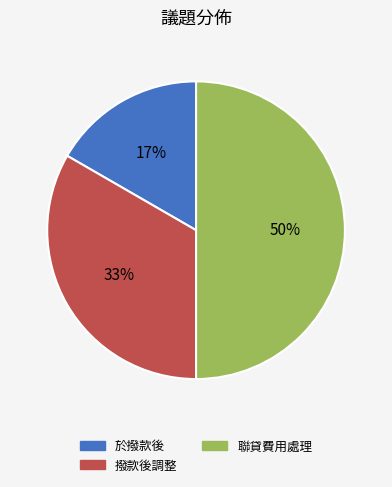

Rank the categories by value from lowest to highest.

於撥款後, 撥款後調整, 聯貸費用處理